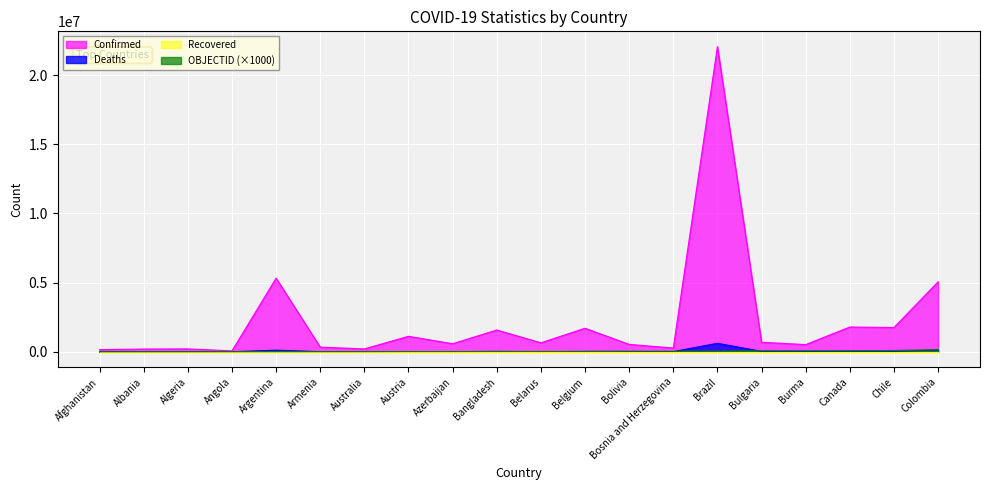

What is the difference between the maximum and second lowest values in the OBJECTID series?

144000